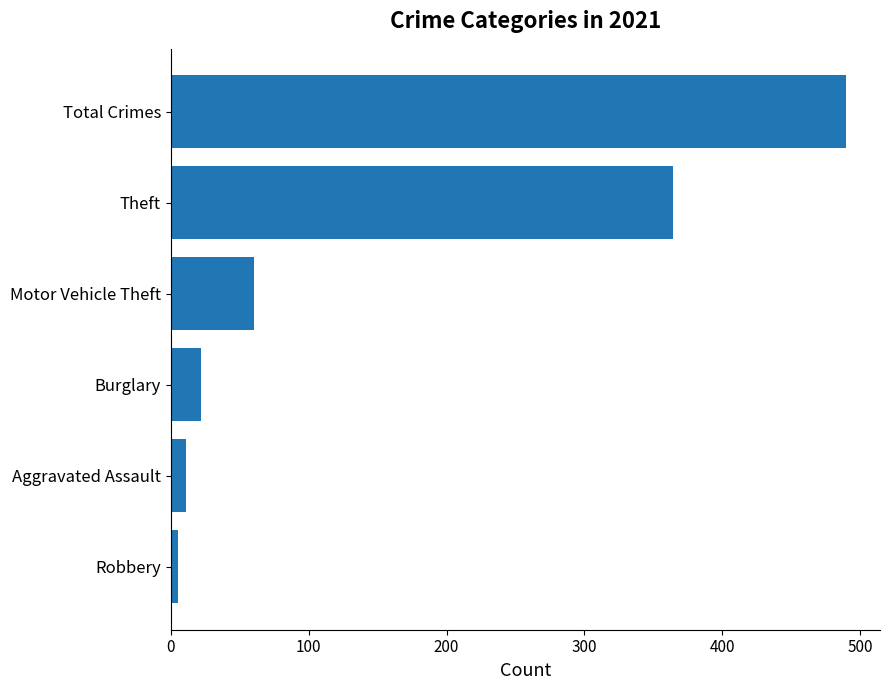

Which has a higher value, Robbery or Theft?

Theft